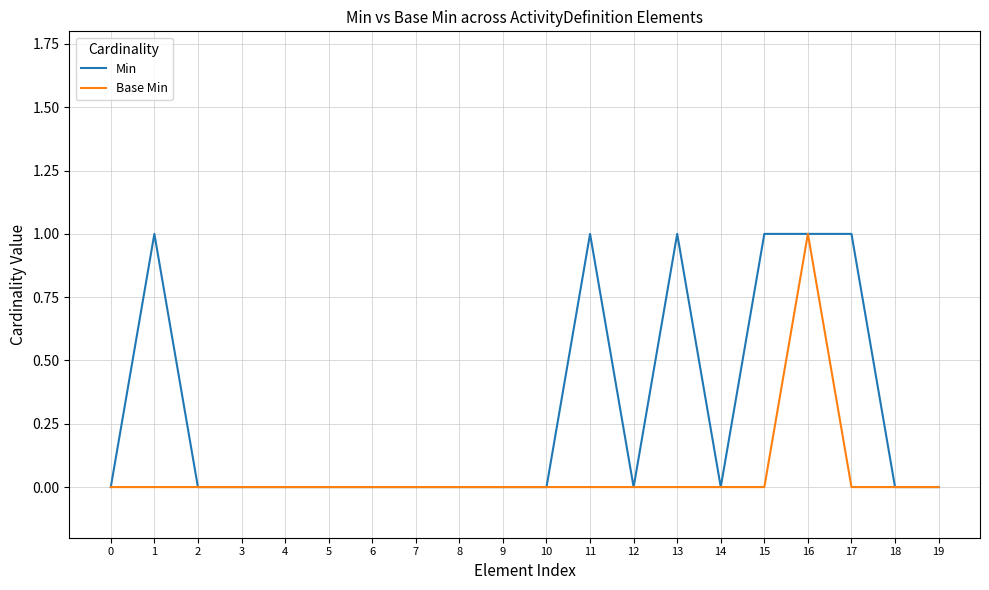

Is it true that Base Min equals 0 at 1?

True